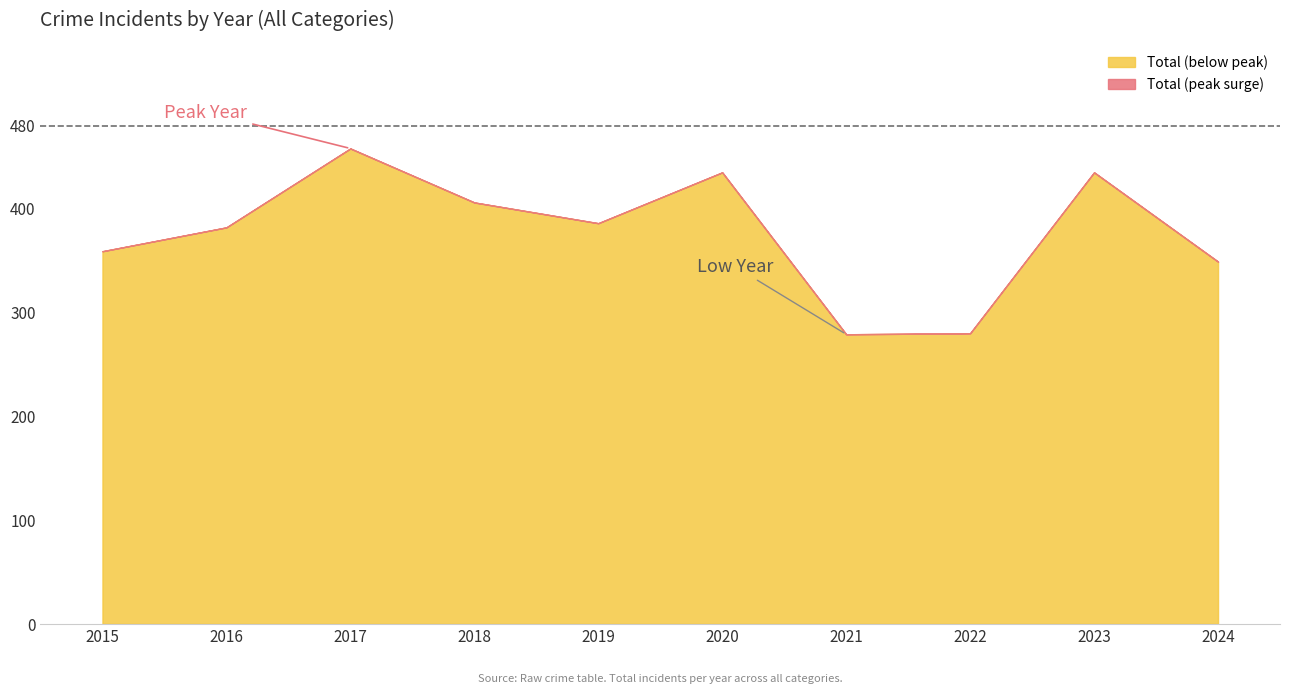

The Total (below peak) series shows 152 at 2018. True or false?

False